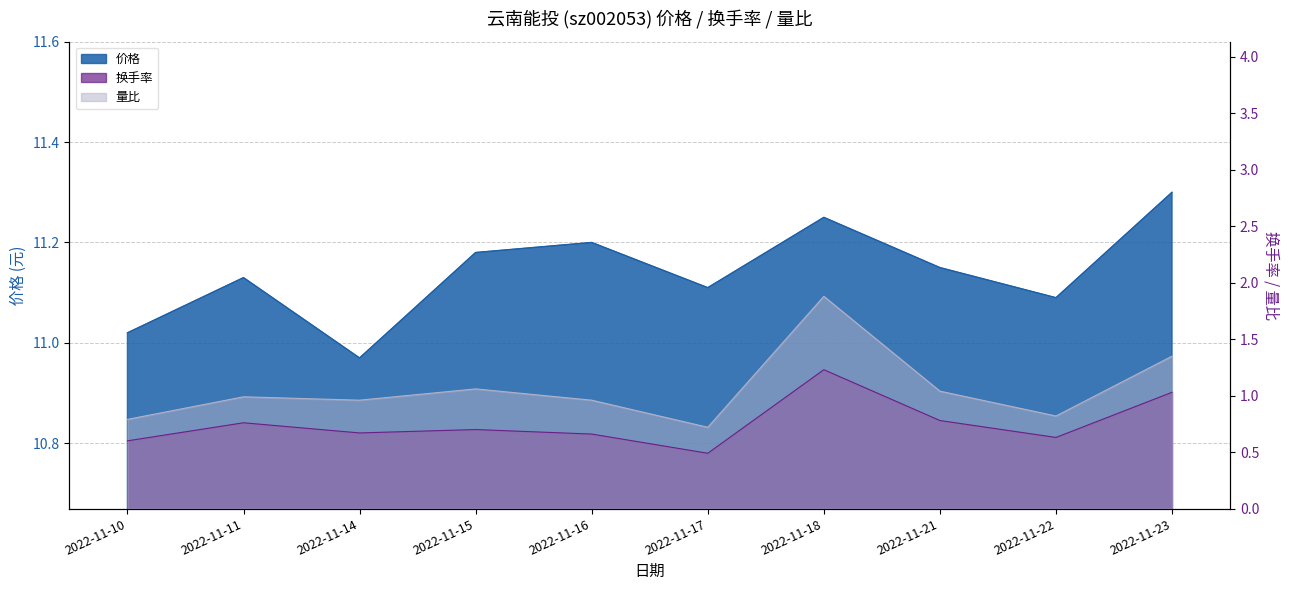

Which series has the largest range (max minus min)?

量比